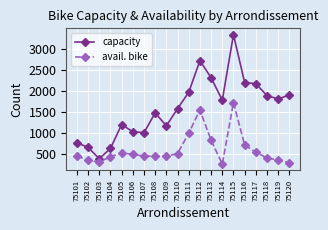

True or false: avail. bike has a value of 449 at 75109.

True